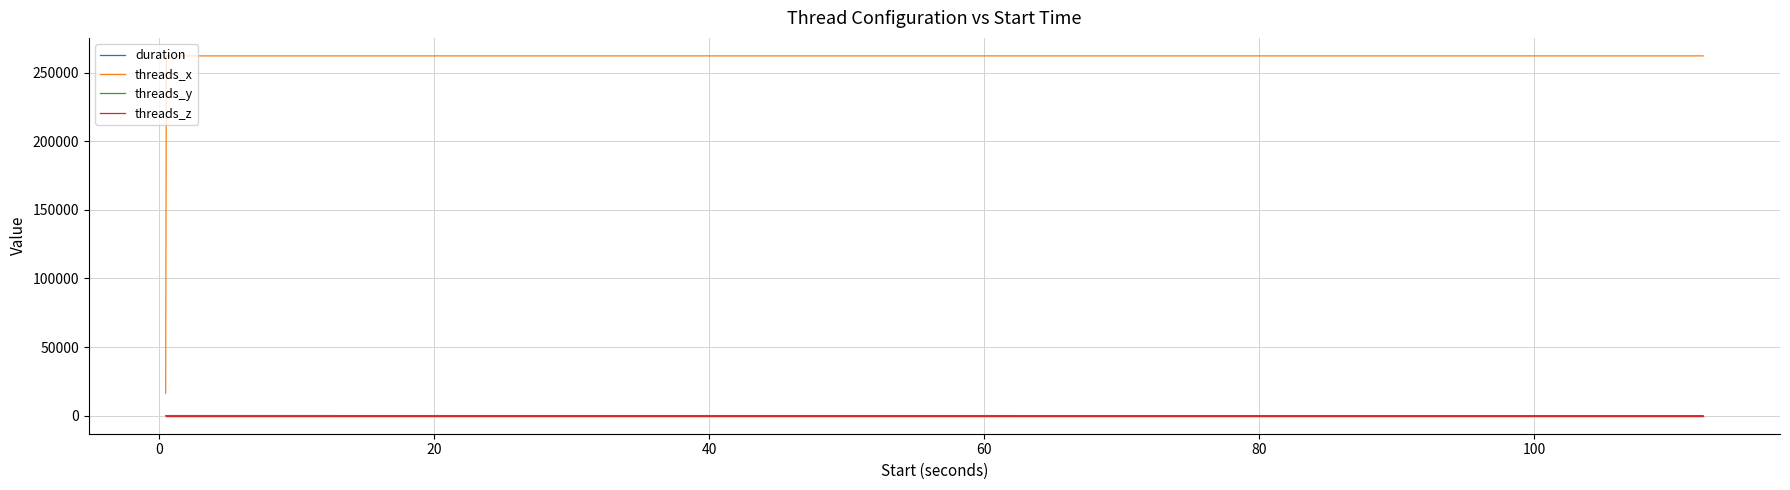

What is the value of the threads_y point at the 2nd from the left?

1.0